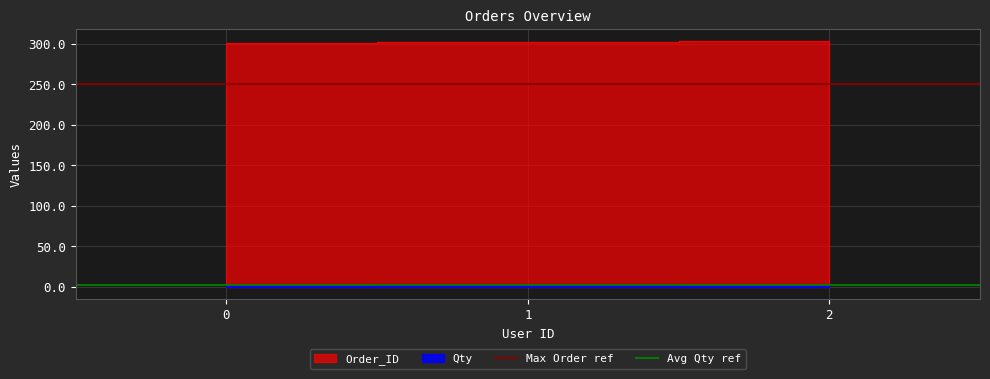

Is it true that Avg Qty ref equals 1.5 at 0?

True